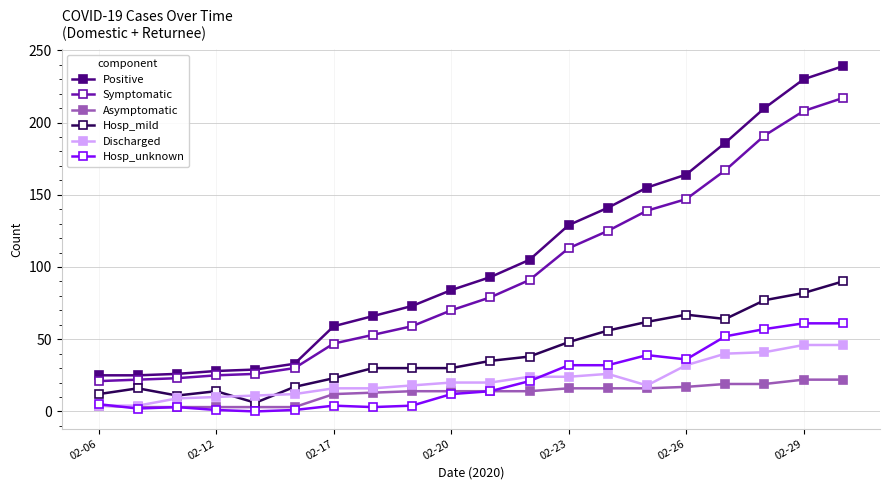

Rank the series by their maximum value, from highest to lowest.

Positive, Symptomatic, Hosp_mild, Hosp_unknown, Discharged, Asymptomatic